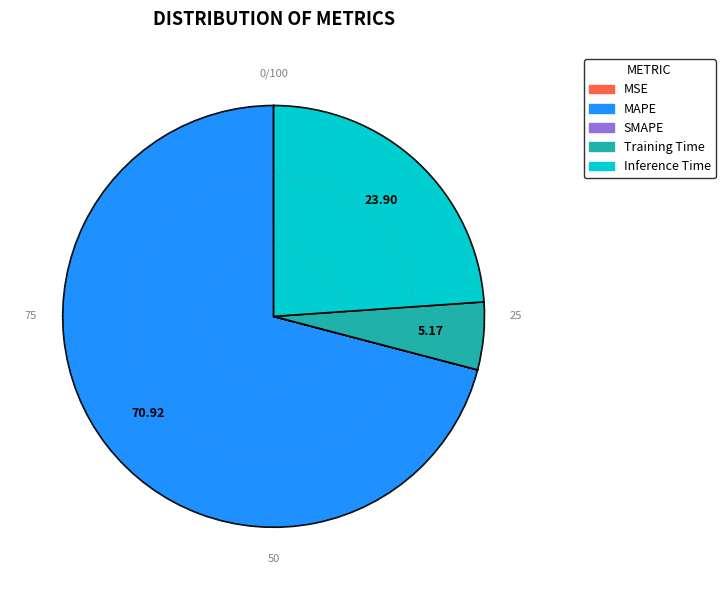

Is it true that MAPE is 83% of the pie?

False